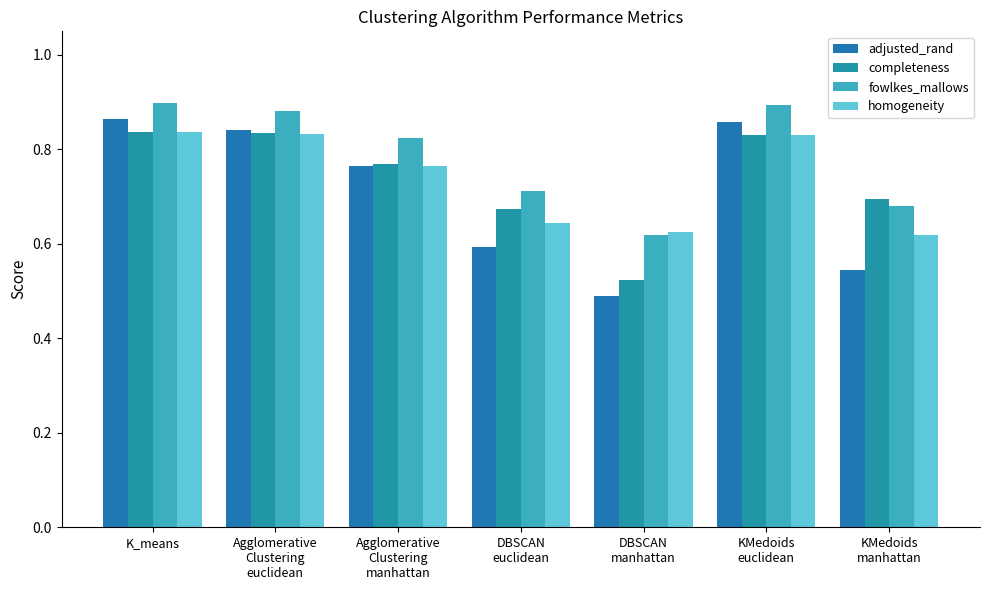

Read the homogeneity value at KMedoids
manhattan.

0.6